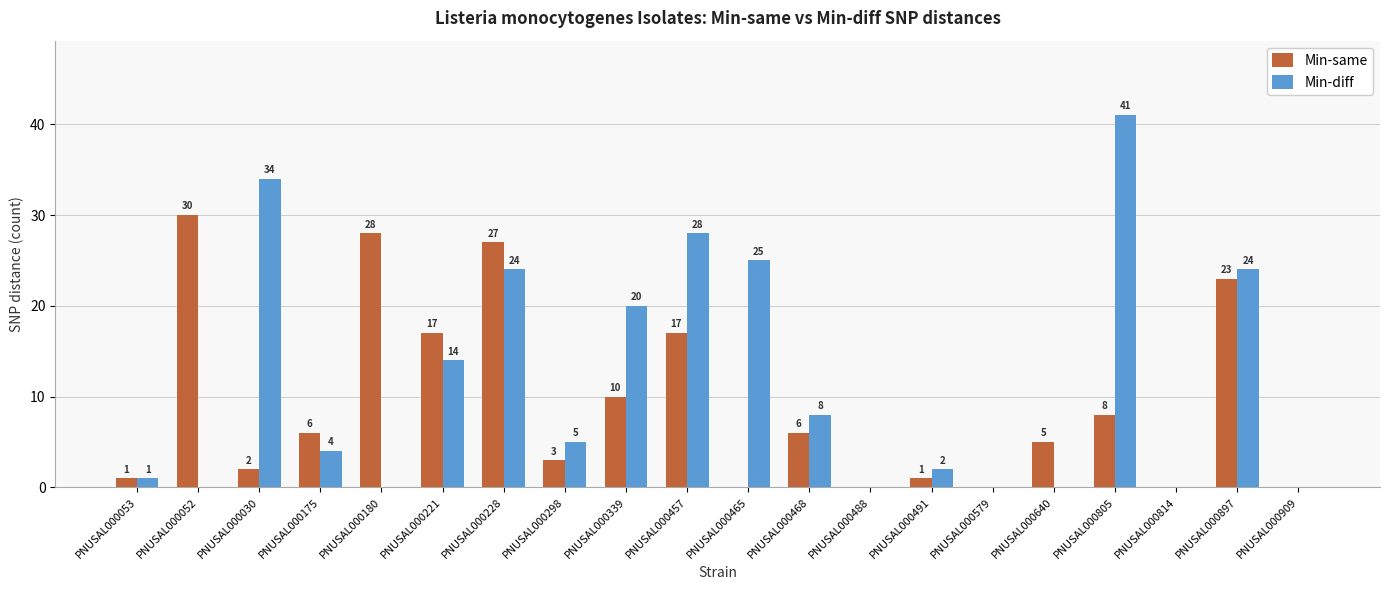

What is the total value across all series at PNUSAL000339?

30